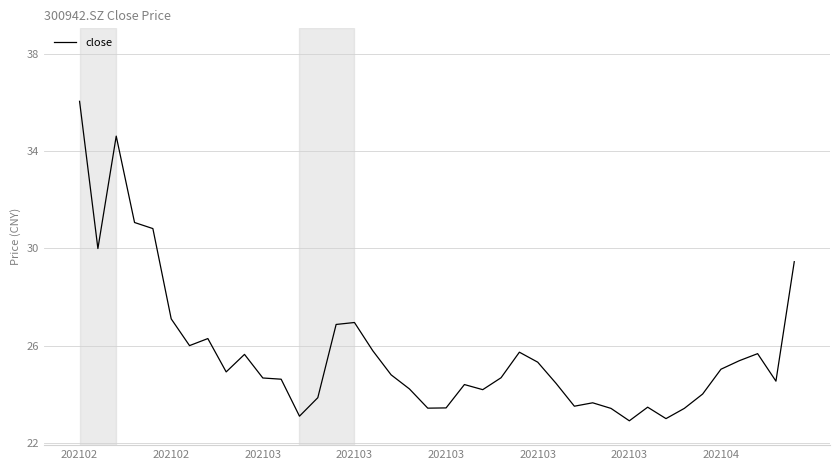

What is the minimum value shown in the chart?

22.9